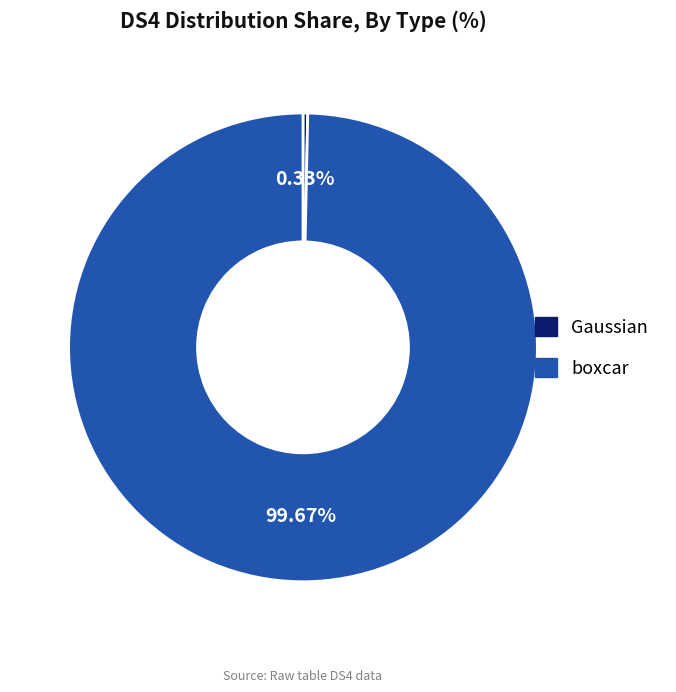

Does any single category account for the majority?

Yes